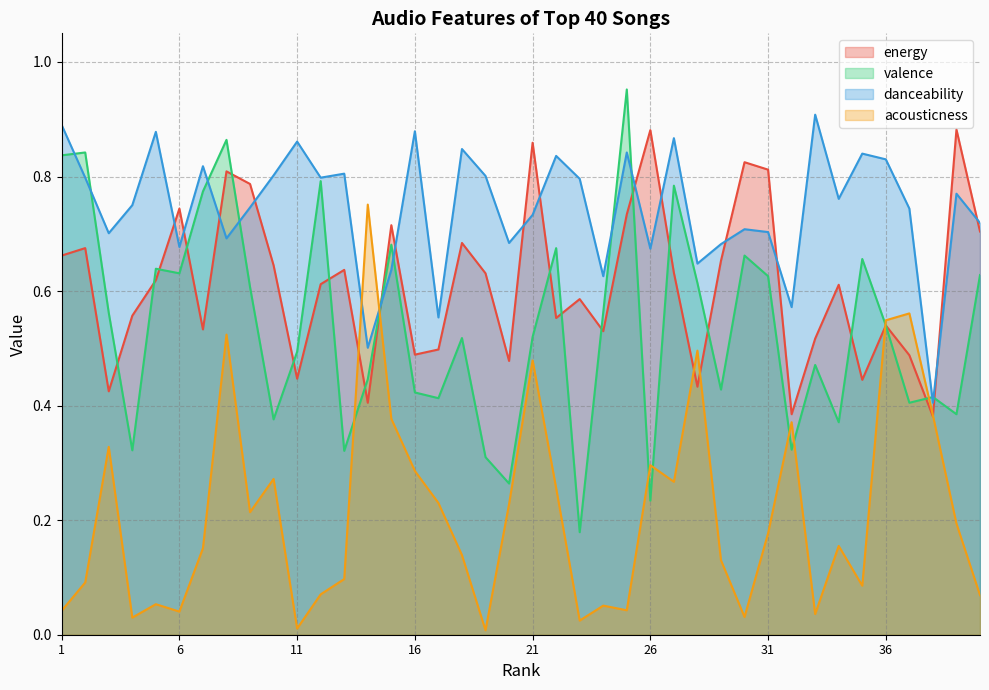

Count the energy values in the range 0 to 1.

40